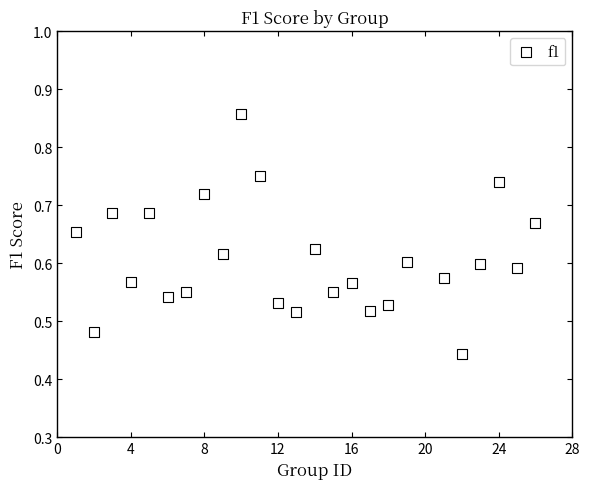

What is the range of X values (max minus min)?

25.0